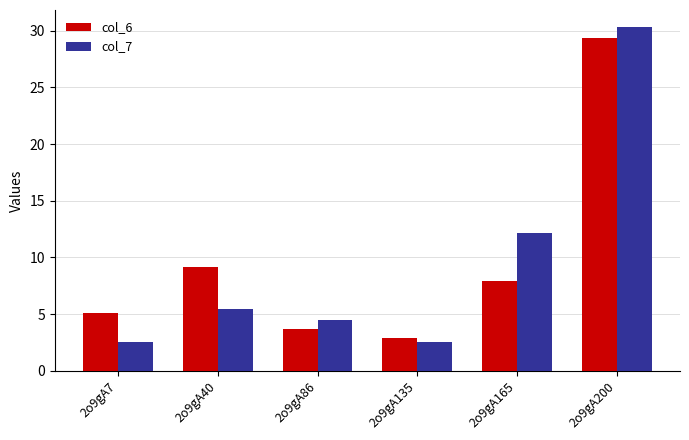

Does the chart contain stacked bars?

No